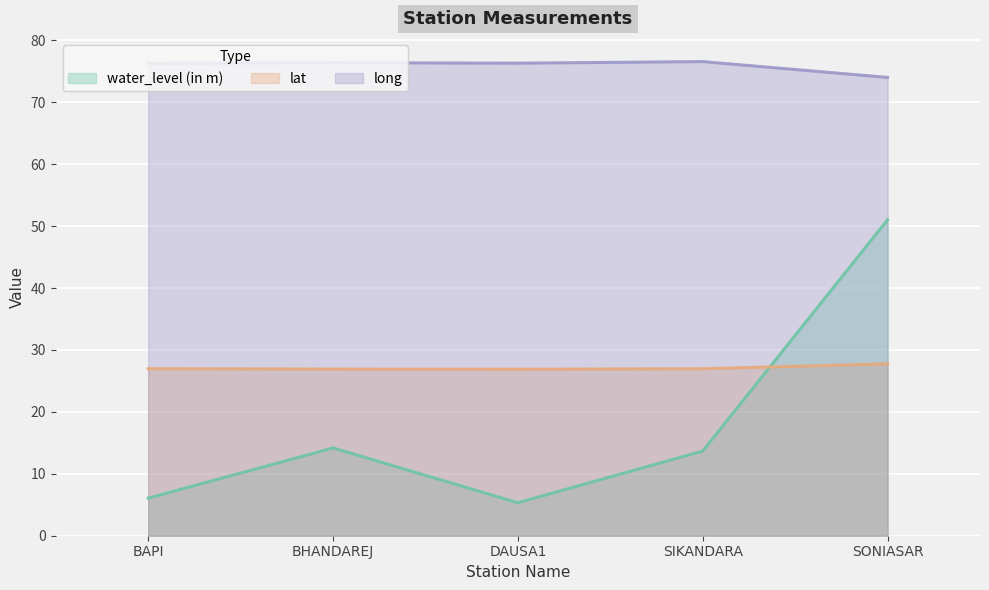

Count the long values in the range 76 to 77.

4